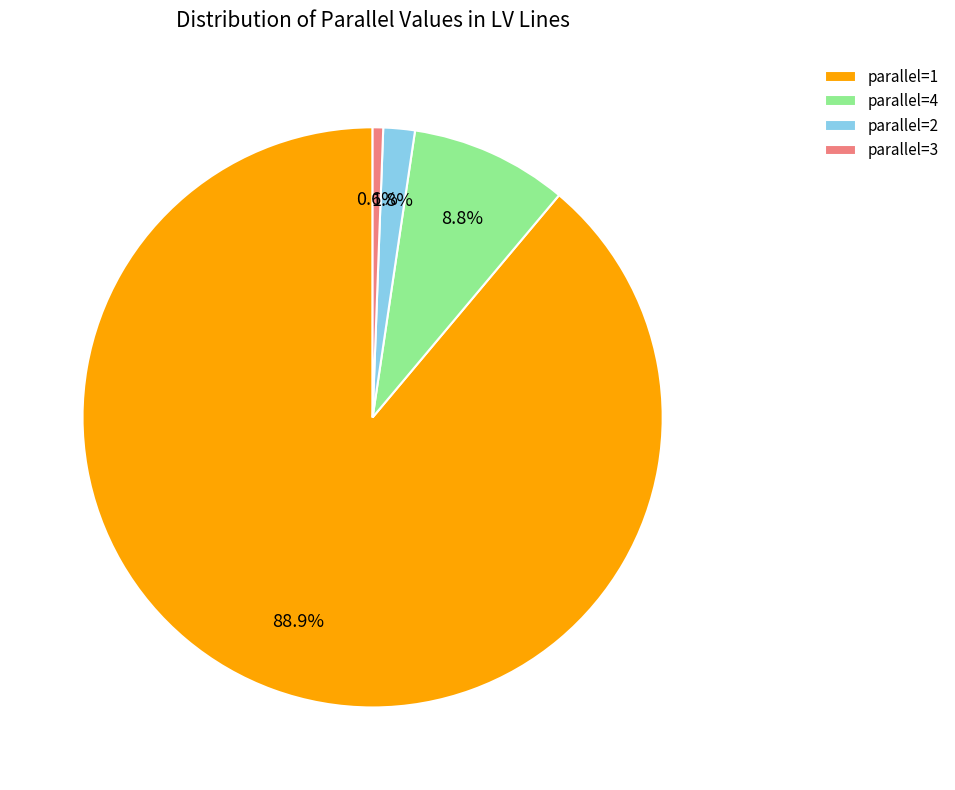

Which category has the biggest portion of the pie?

parallel=1